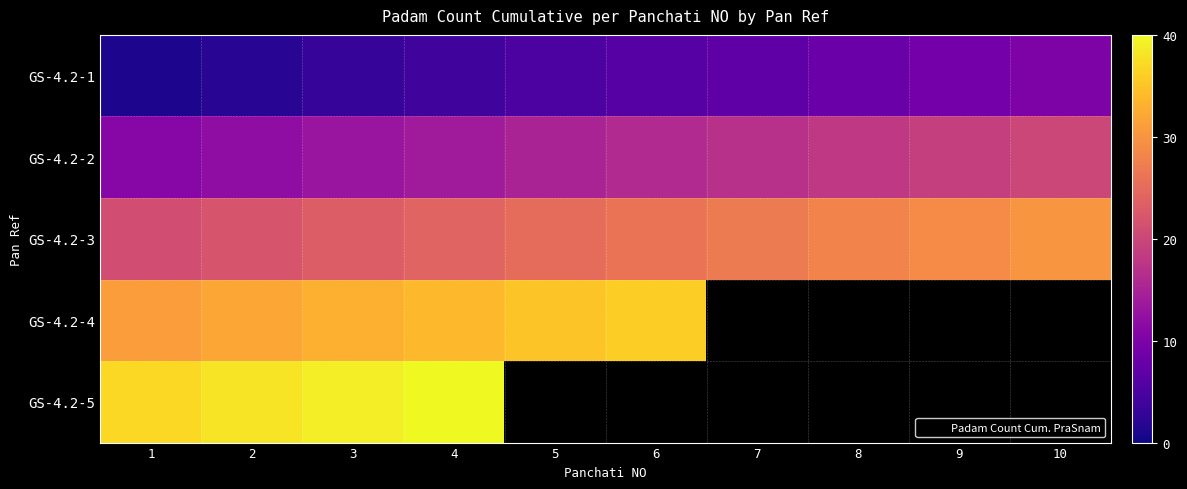

True or false: GS-4.2-5 has a value of 40.0 at 4.

True